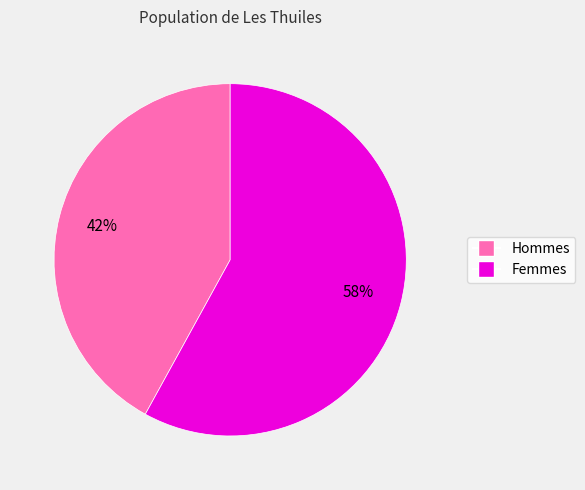

To the nearest percent, what is the difference between the largest and smallest slice percentages?

16%